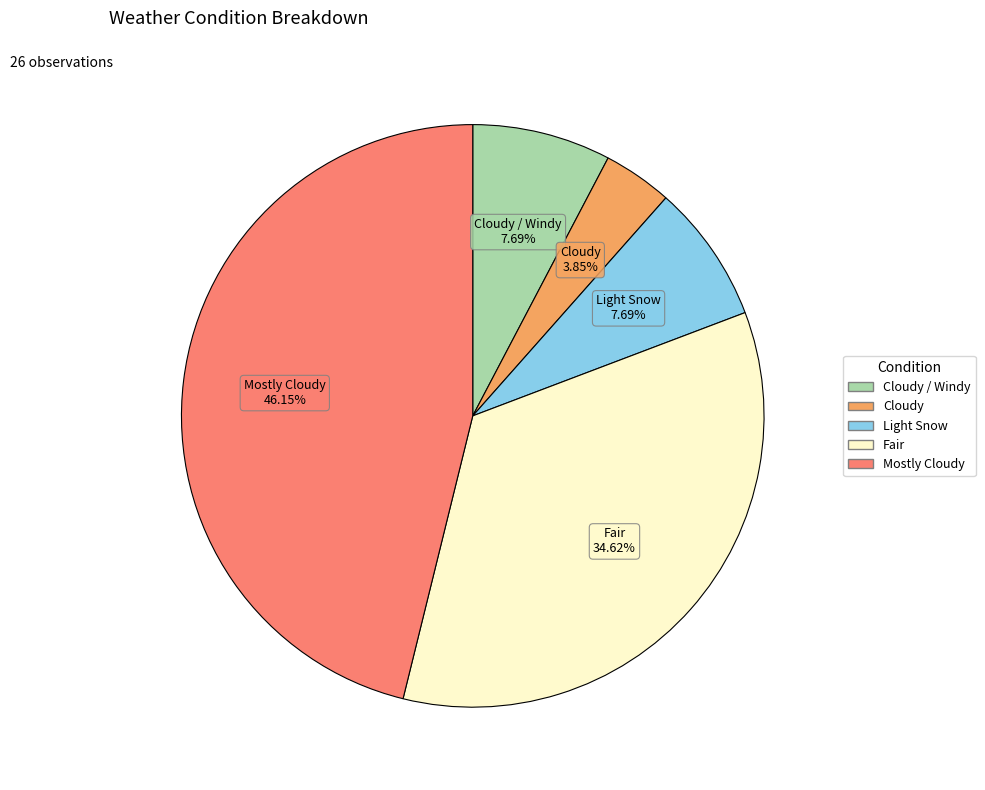

To the nearest percent, what is the average slice percentage?

20%